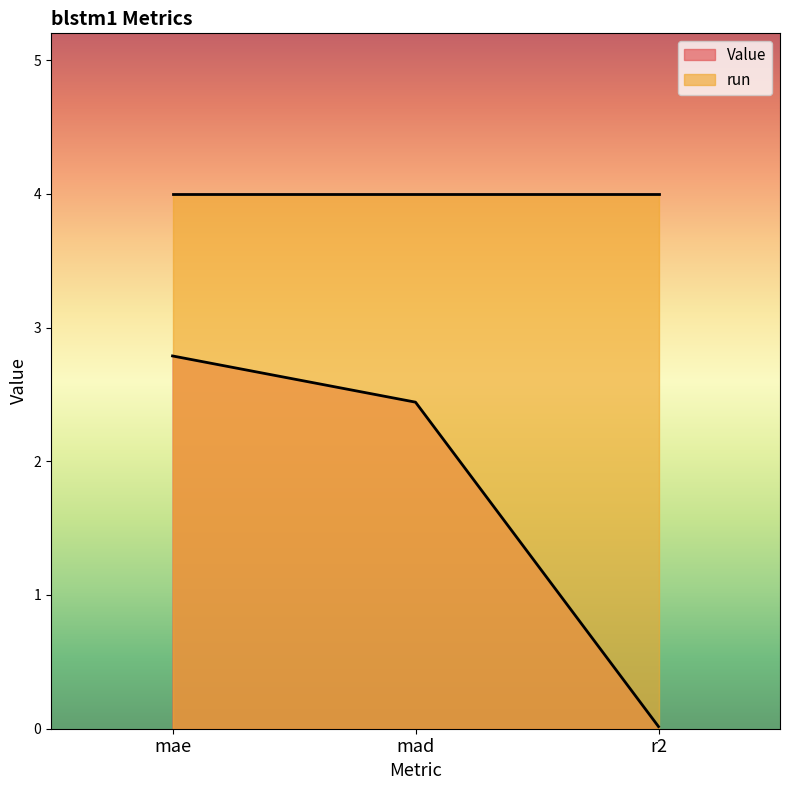

What is the difference between the values at mae and mad?

0.3